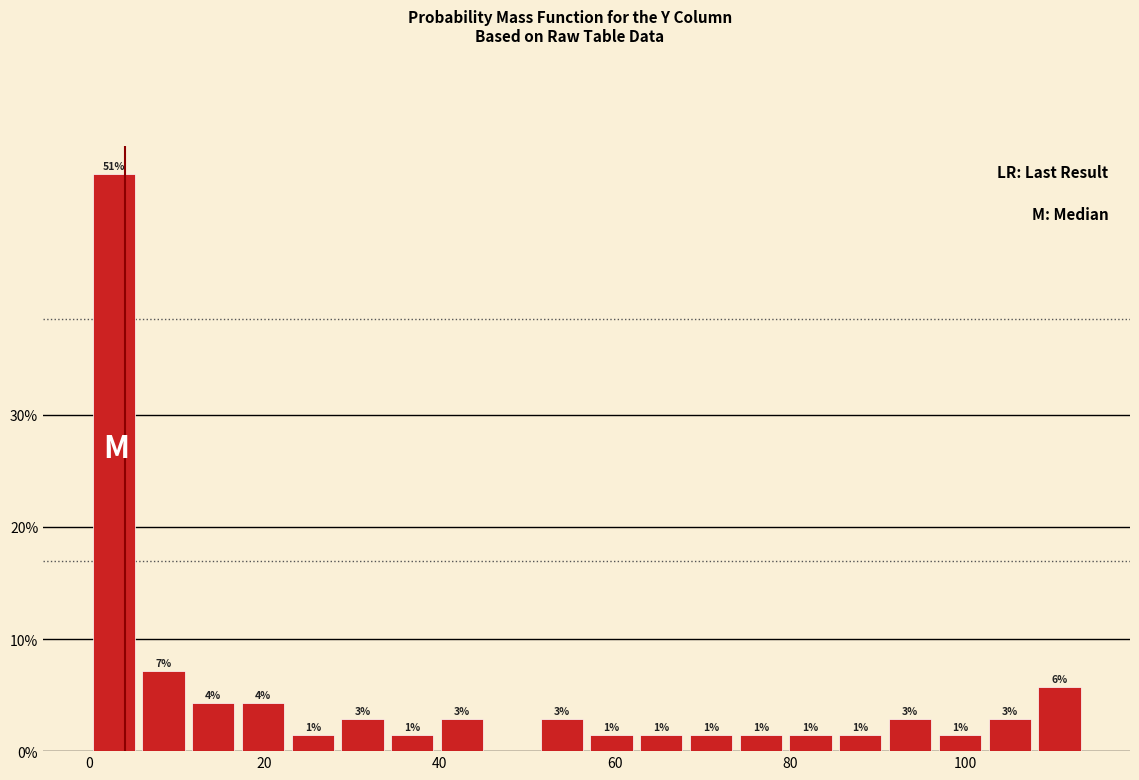

Around what value on the x-axis is the tallest bar? Give the approximate position of its centre, as read against the axis.

2